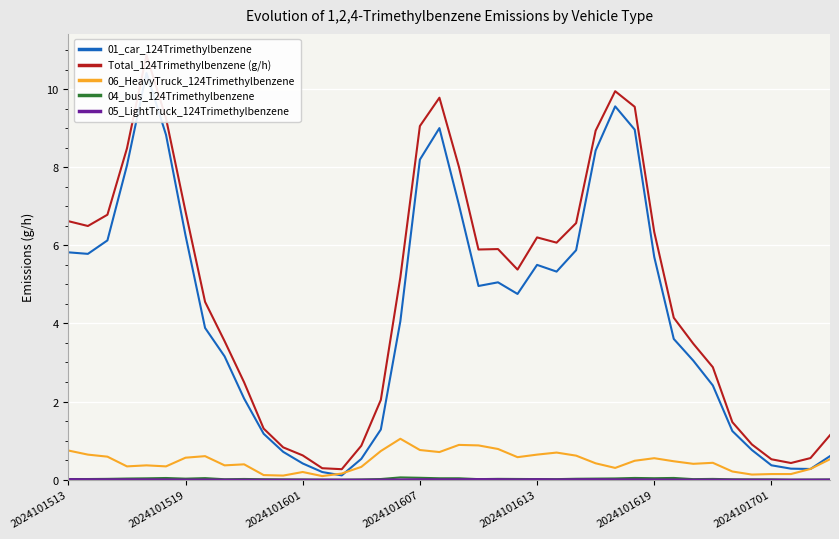

What is the maximum value for 06_HeavyTruck_124Trimethylbenzene?

1.0